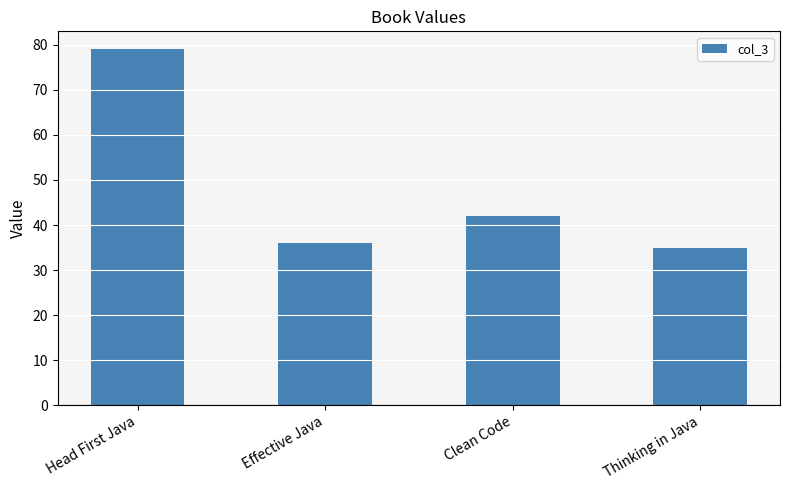

Reading left to right, transcribe all the data shown in this chart.

79	36	42	35